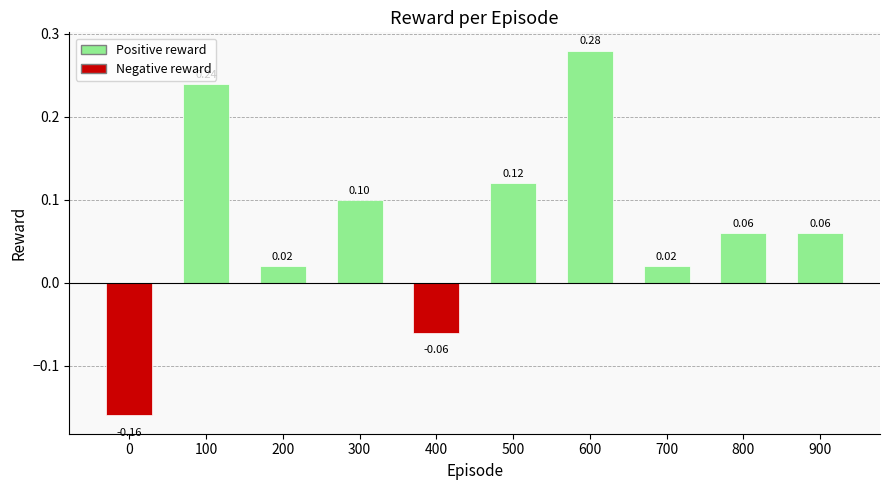

What is the difference between the maximum and minimum values?

0.4